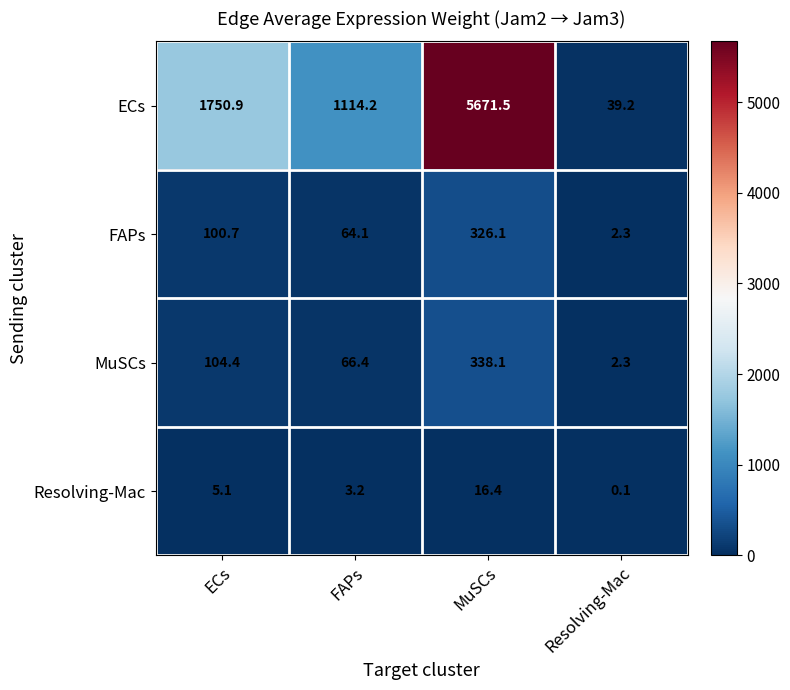

At ECs, list the series in order from smallest to largest.

Resolving-Mac, FAPs, MuSCs, ECs